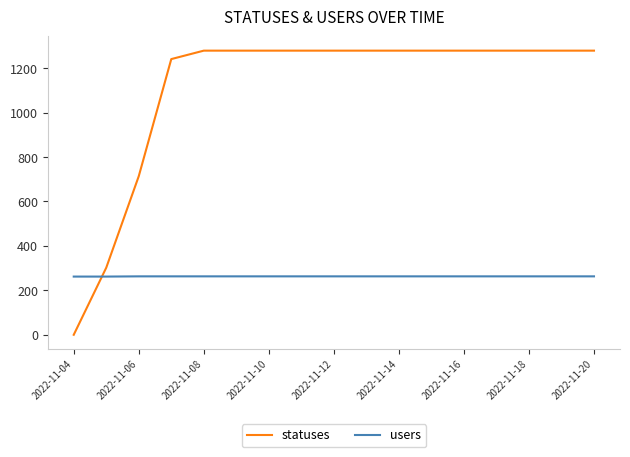

Does the chart display data point markers on the line(s)?

No